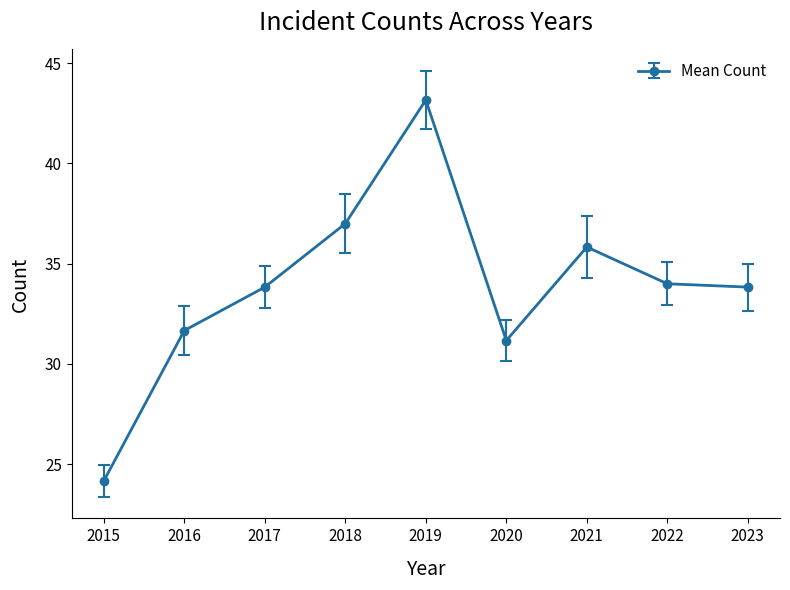

What is the smallest value displayed?

24.2